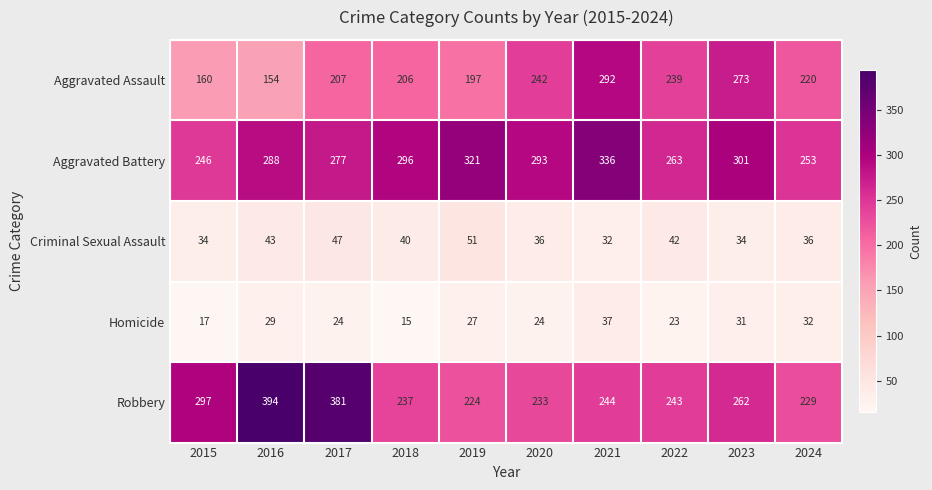

Rank the categories by Aggravated Battery value from lowest to highest.

2015, 2024, 2022, 2017, 2016, 2020, 2018, 2023, 2019, 2021